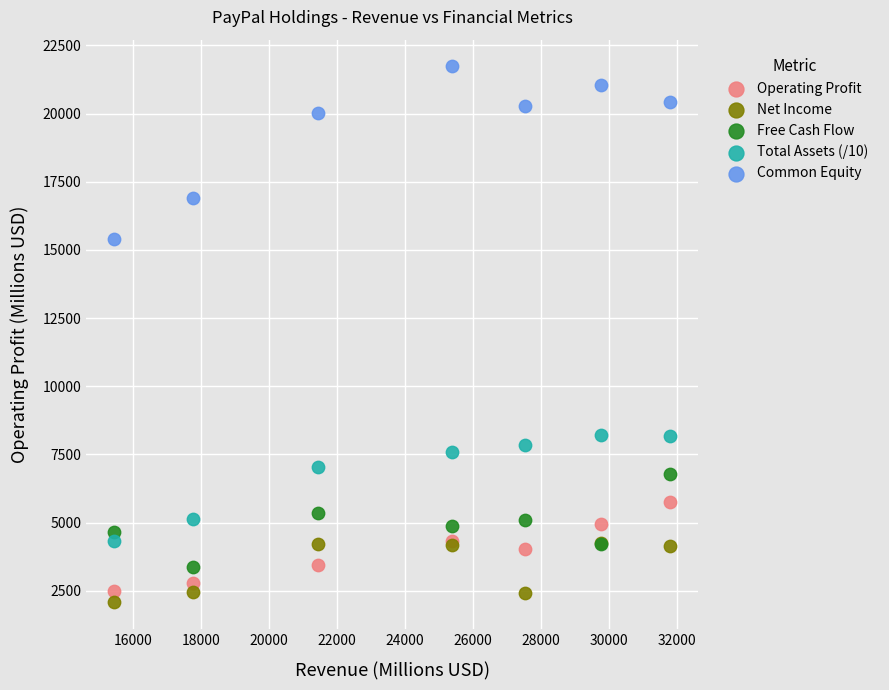

Which series has the largest Y range (max minus min)?

Common Equity